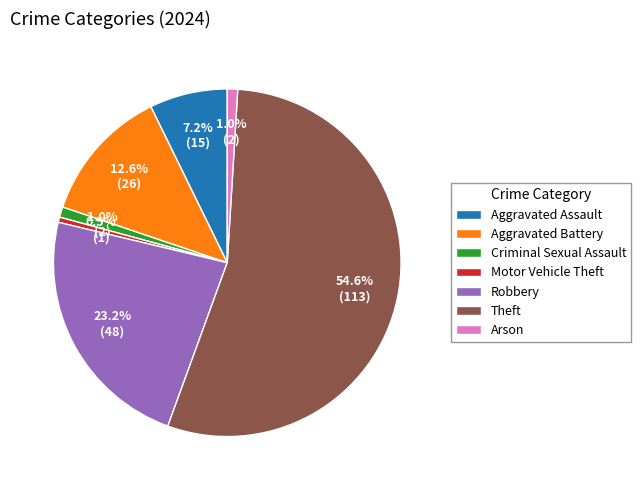

What percentage is NOT represented by Arson?

99.0%